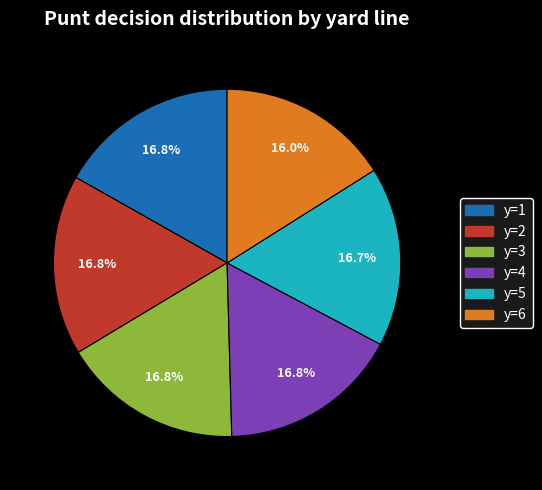

How many slices are in this pie chart?

6